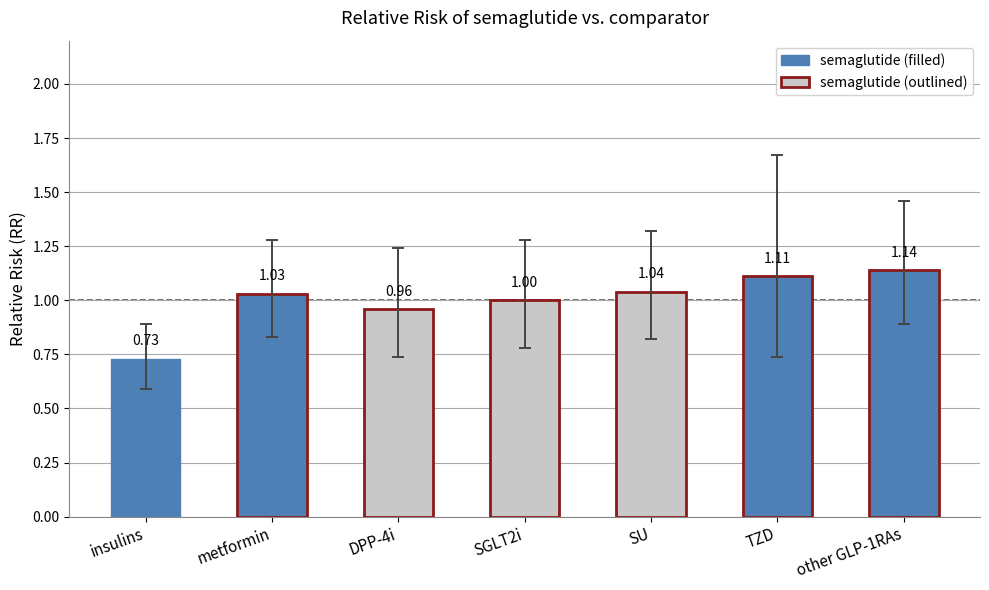

Rank the categories by value from lowest to highest.

insulins, DPP-4i, SGLT2i, metformin, SU, TZD, other GLP-1RAs